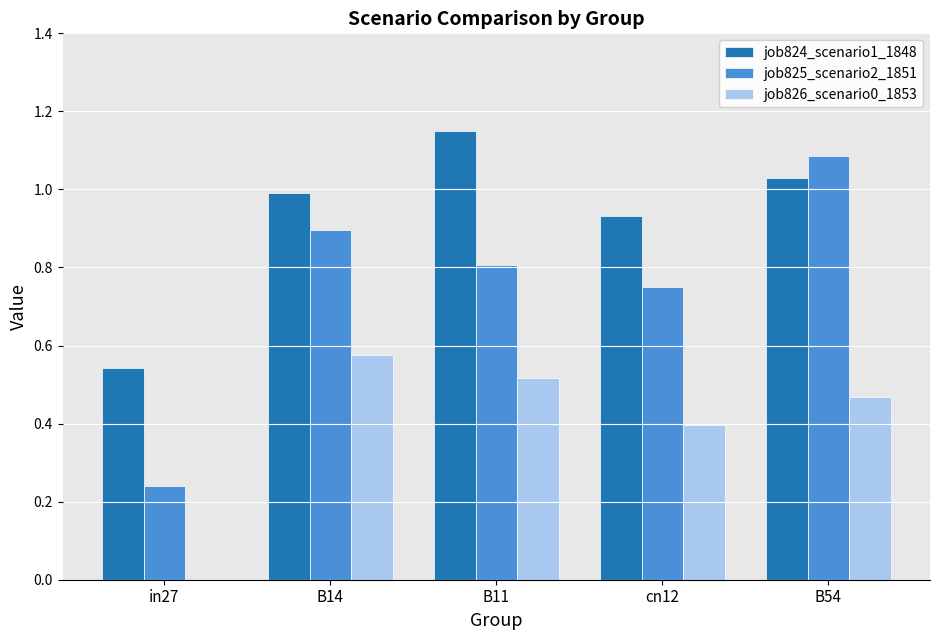

Which label corresponds to the largest value in the chart?

B11